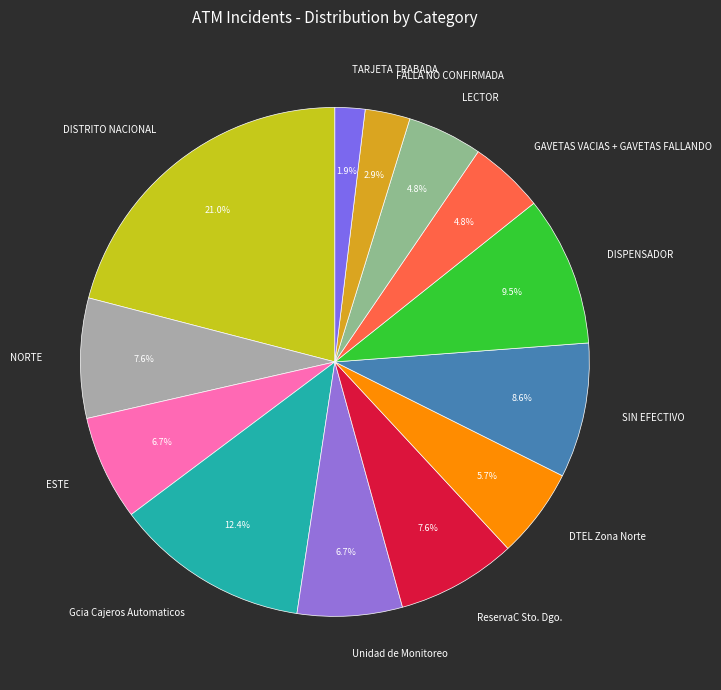

Which slice is the largest?

DISTRITO NACIONAL